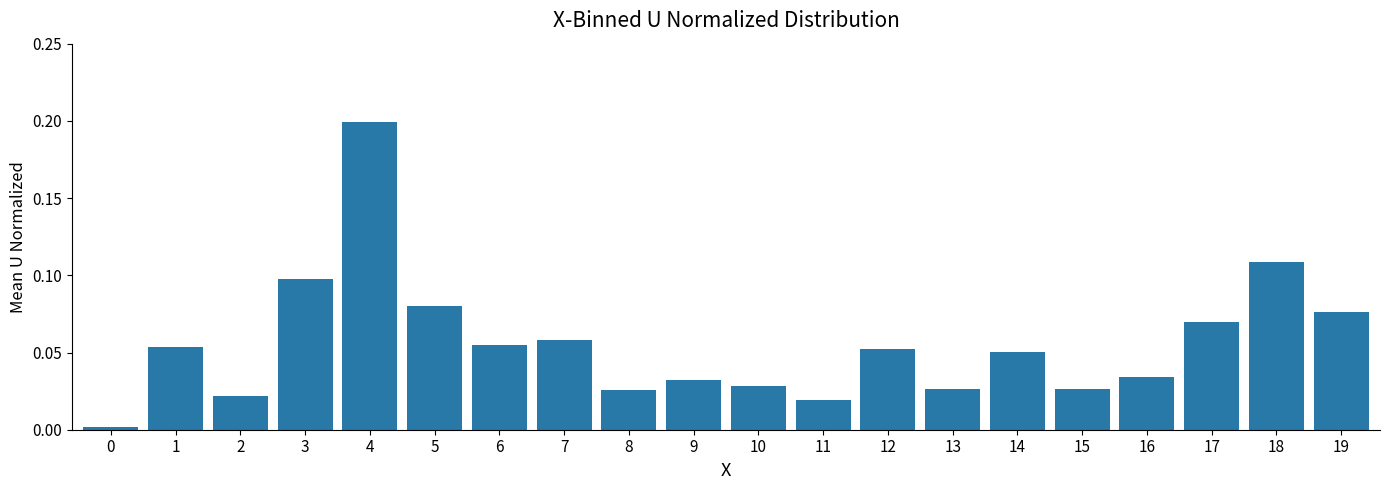

Are the bars grouped side by side (vs. stacked)?

No